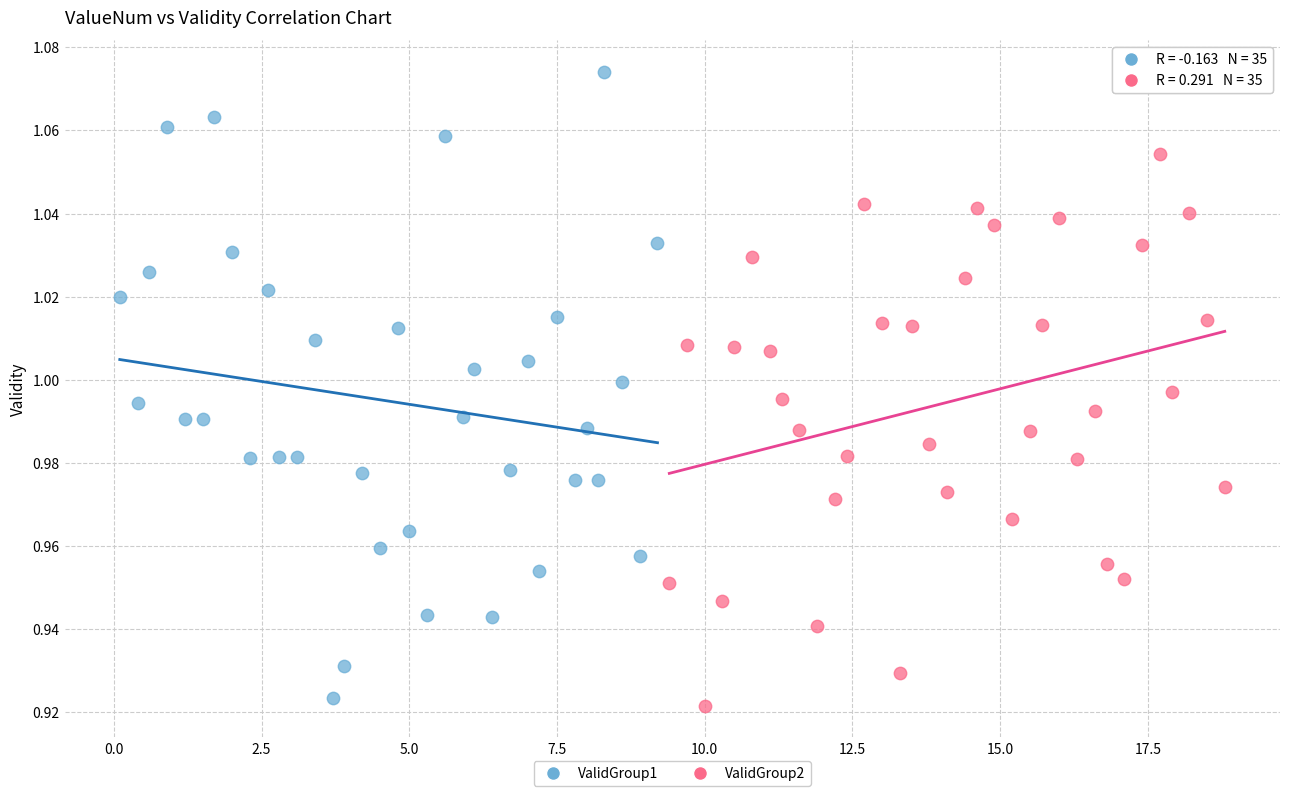

Which series contains the highest Y value?

ValidGroup1